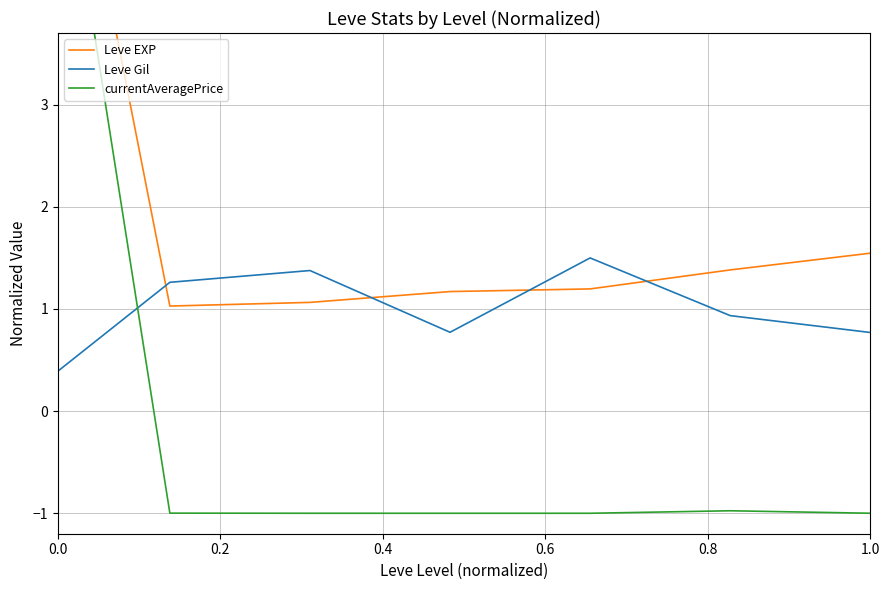

Which series has the largest total across all categories?

Leve EXP